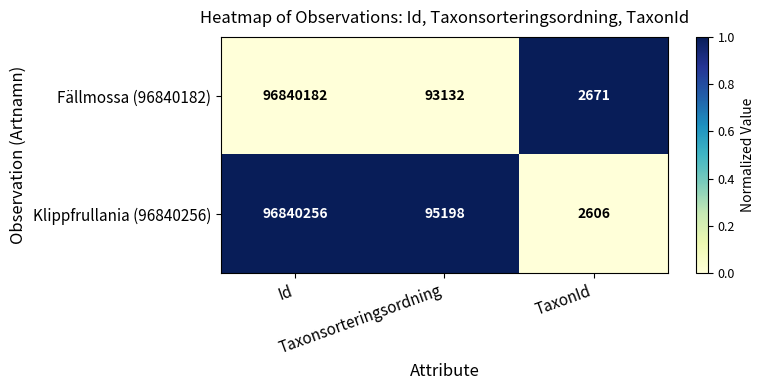

Rank the series at Taxonsorteringsordning from highest to lowest value.

Klippfrullania (96840256), Fällmossa (96840182)